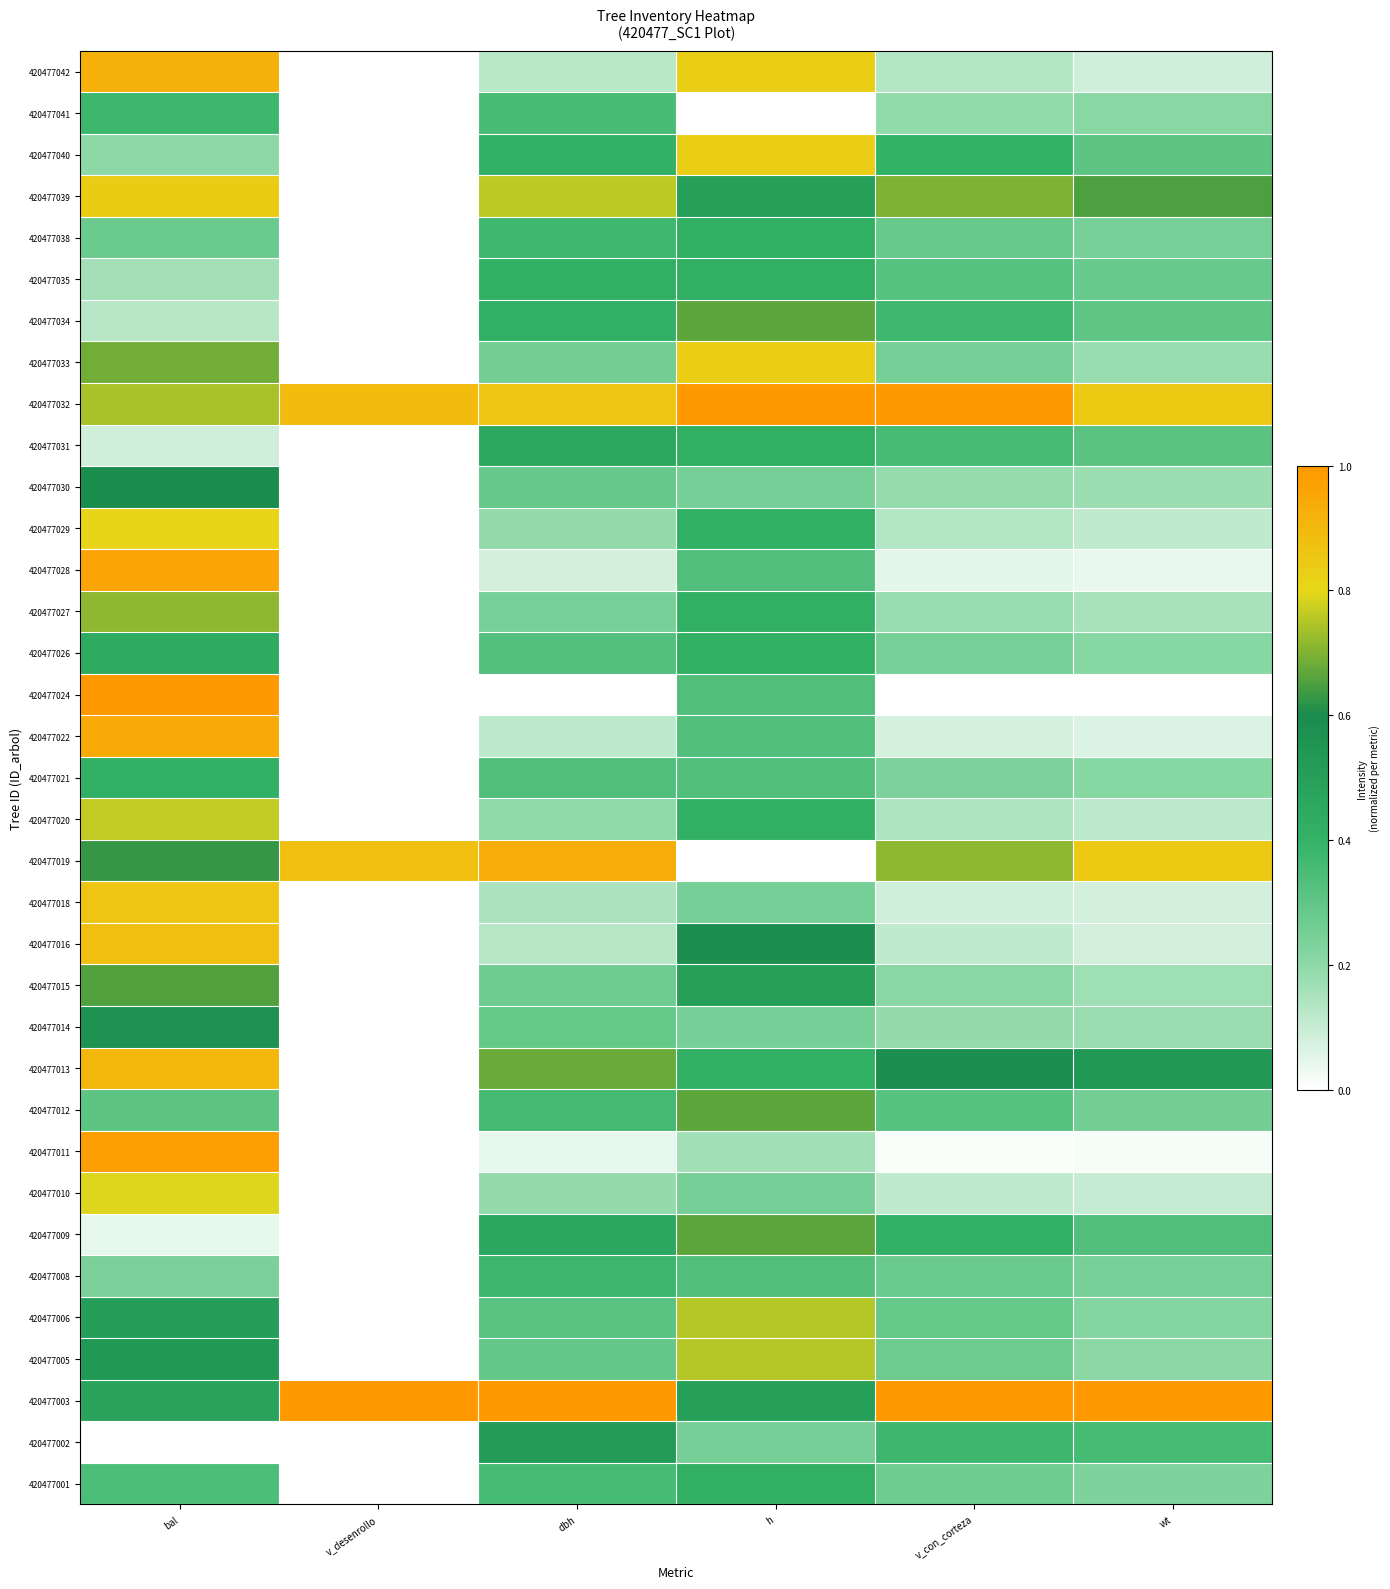

What is the spread (max minus min) of values at v_con_corteza?

1.0